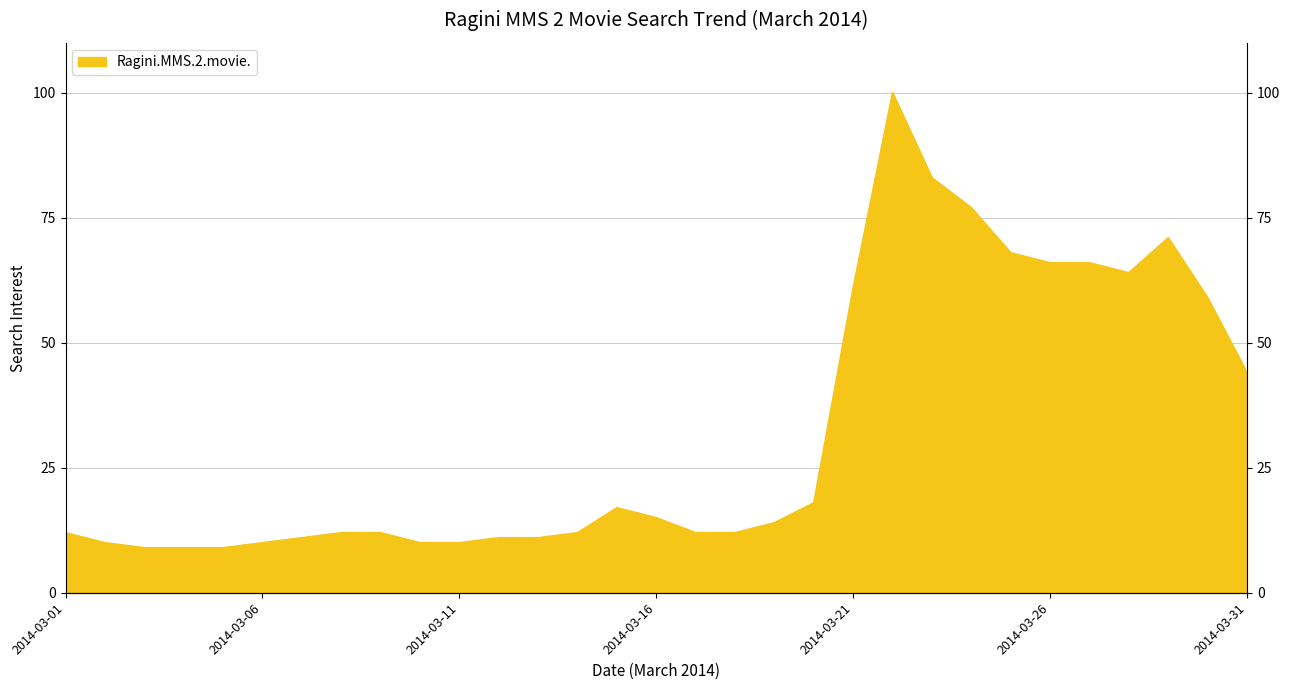

What is the ratio of the value at 2014-03-04 to the value at 2014-03-17?

0.8